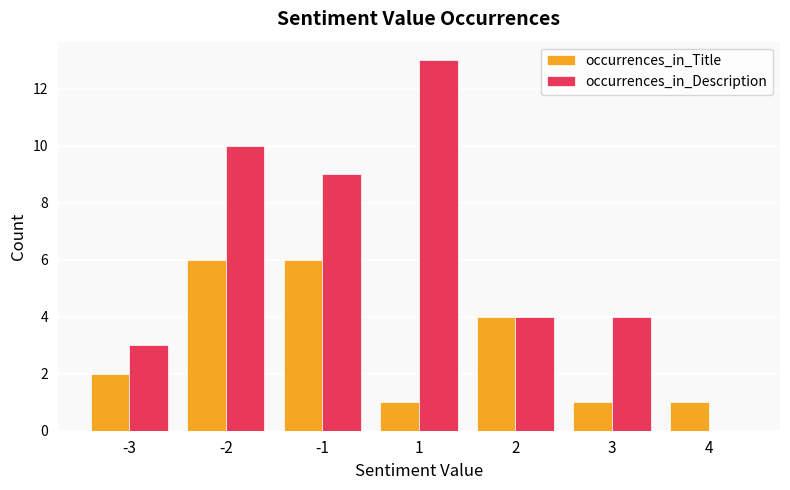

What is the average value of the occurrences_in_Description series?

6